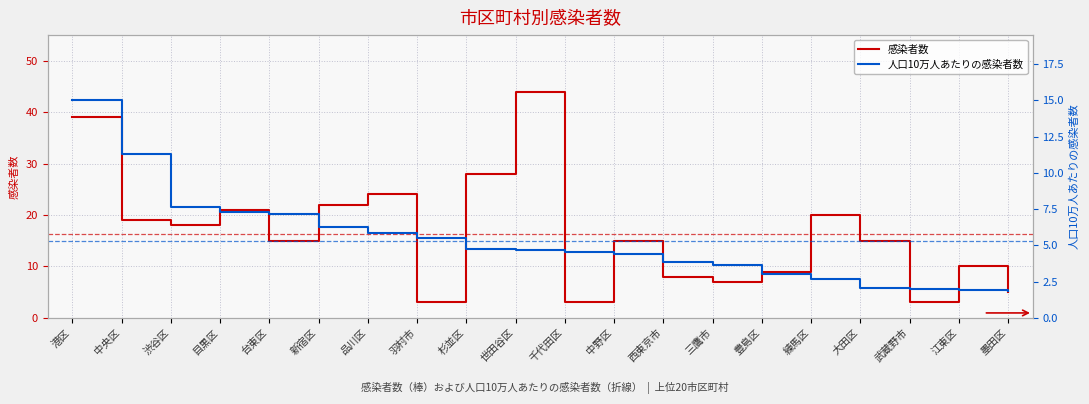

What is the label of the 1st point from the right?

墨田区